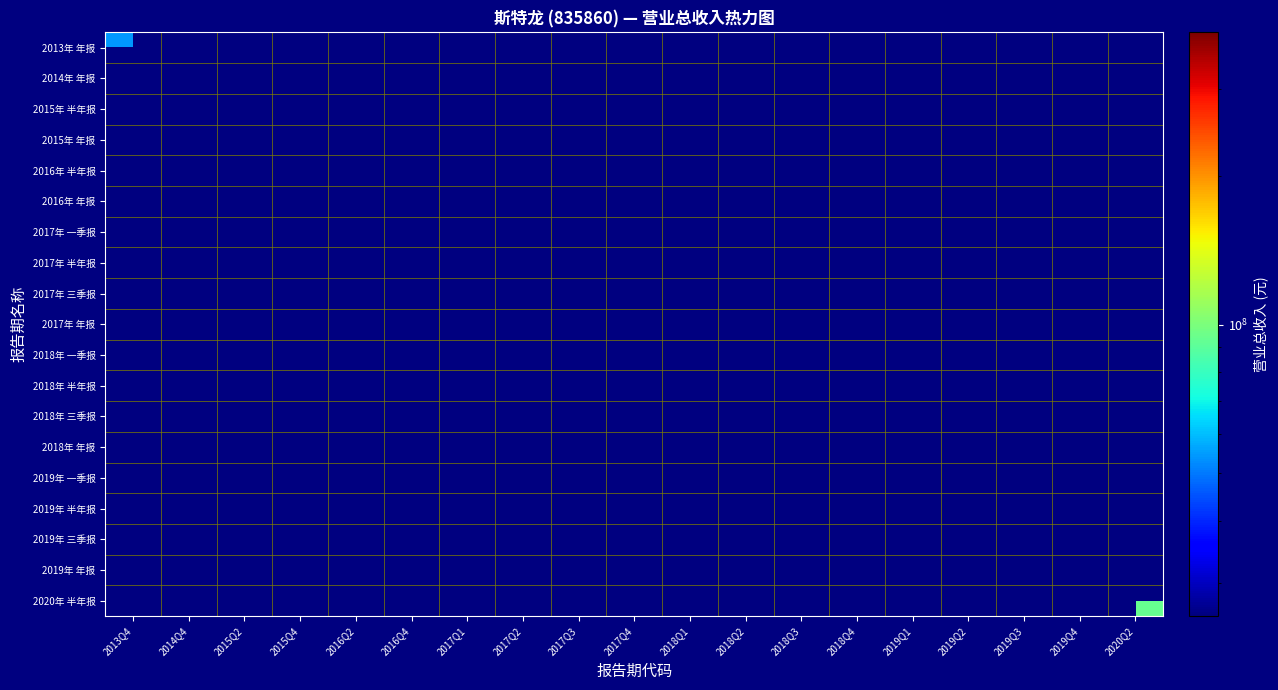

List the labels in order of 2018年 三季报 value, smallest first.

2013Q4, 2014Q4, 2015Q2, 2015Q4, 2016Q2, 2016Q4, 2017Q1, 2017Q2, 2017Q3, 2017Q4, 2018Q1, 2018Q2, 2018Q3, 2018Q4, 2019Q1, 2019Q2, 2019Q3, 2019Q4, 2020Q2